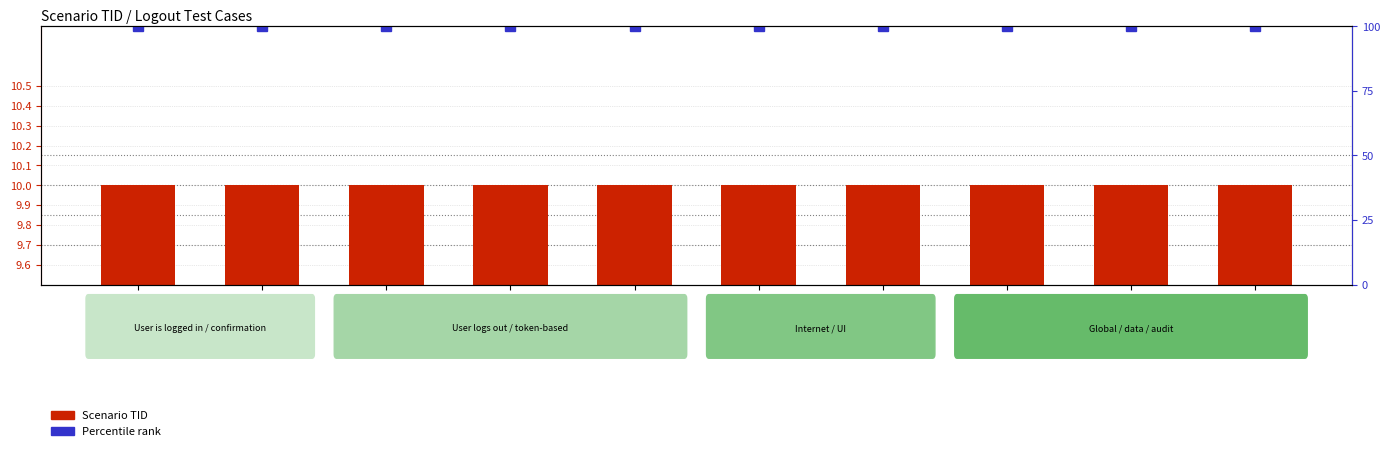

What is the value of the Scenario TID bar at the 1st from the left?

10